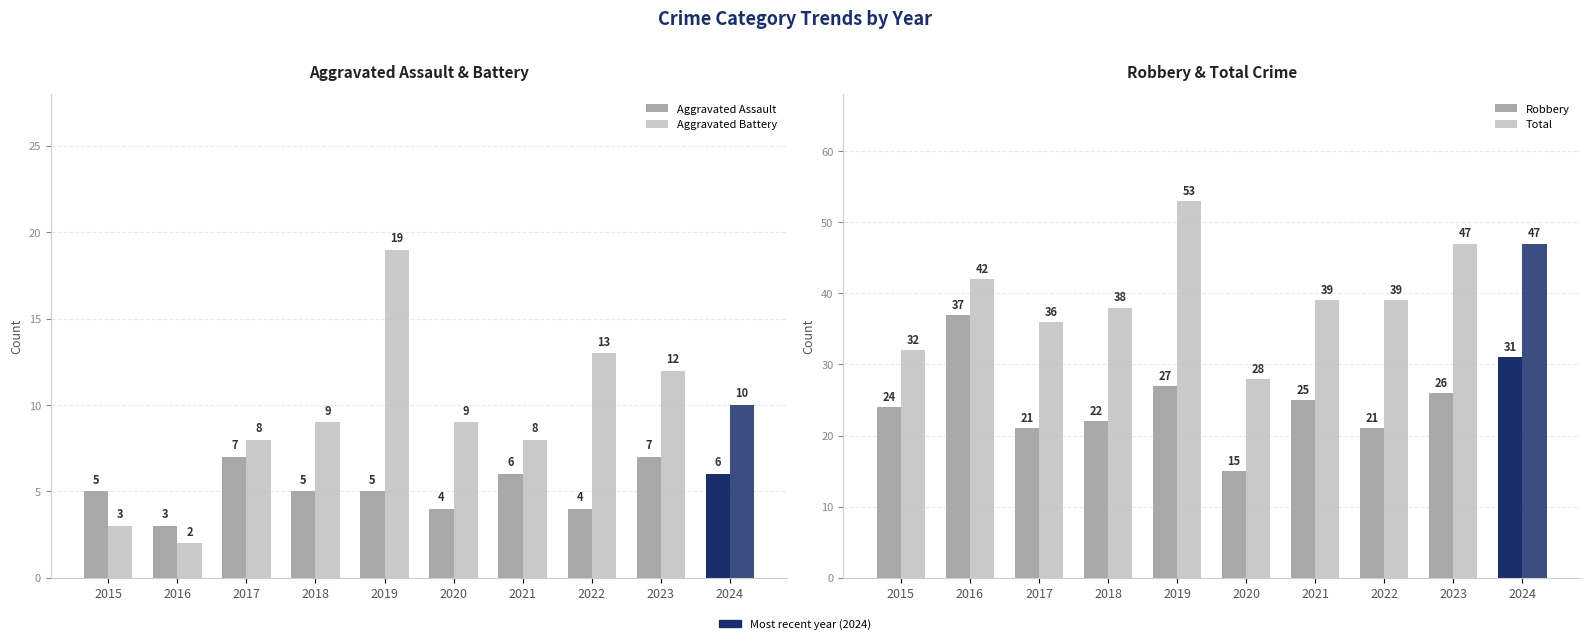

What is the total value across all series at 2018?

74